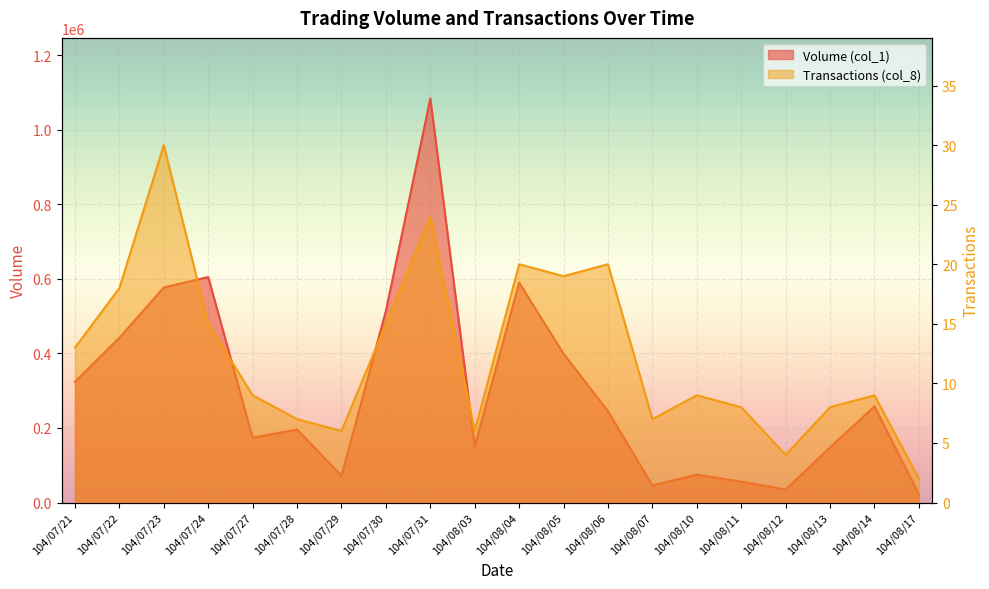

What are all the series names shown in the legend?

Volume (col_1), Transactions (col_8)